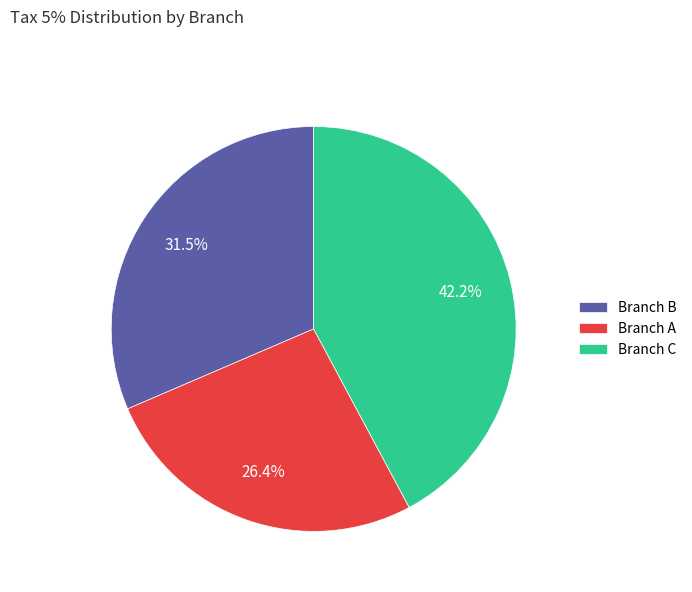

What percentage is NOT represented by Branch C?

57.8%